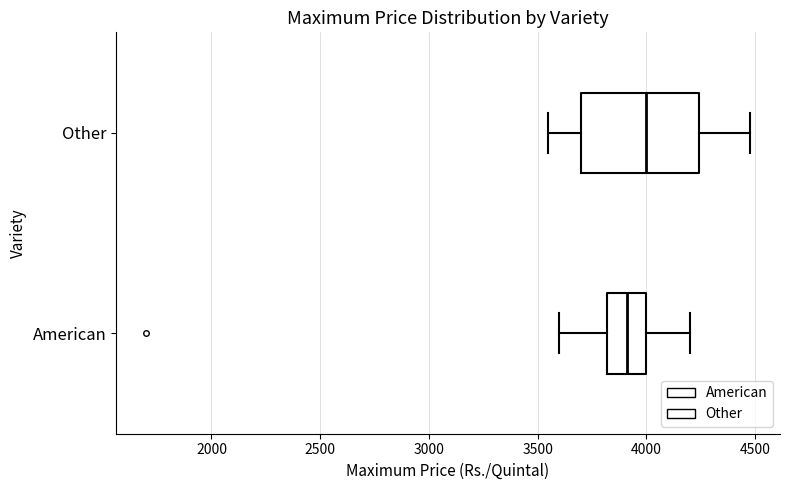

Reading bottom to top, transcribe this box plot: for each box, give where its median line is, the range the box spans, and where its two whiskers end, as read against the x-axis. The values are not printed on the chart, so give them approximately, as read against the axis.

American: median 3900, box 3800 to 4000, whiskers 3600 to 4200
Other: median 4000, box 3700 to 4250, whiskers 3550 to 4500